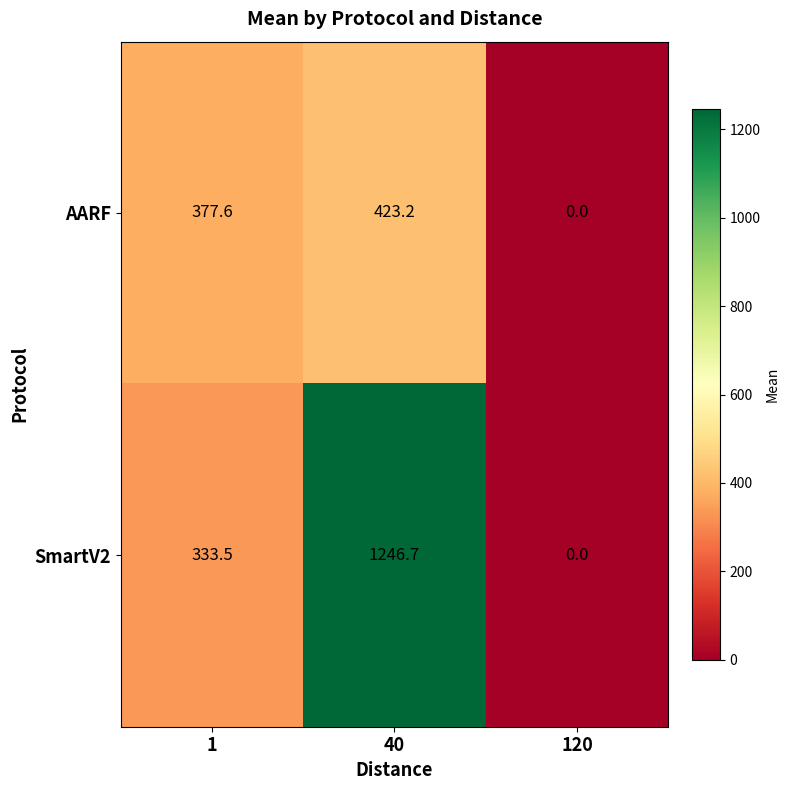

Reading left to right, list all the values displayed in this chart.

AARF: 377.6	423.2	0.0
SmartV2: 333.5	1246.7	0.0